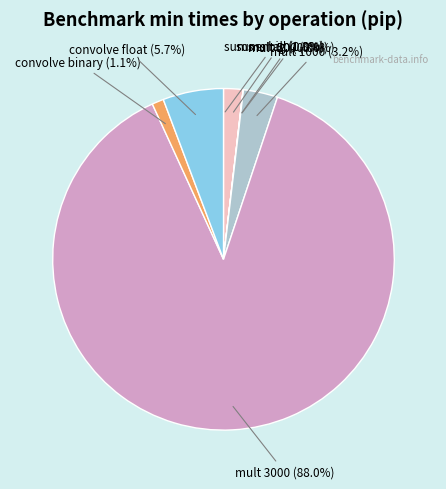

Combined, do convolve float and mult 1000 account for over 50%?

No